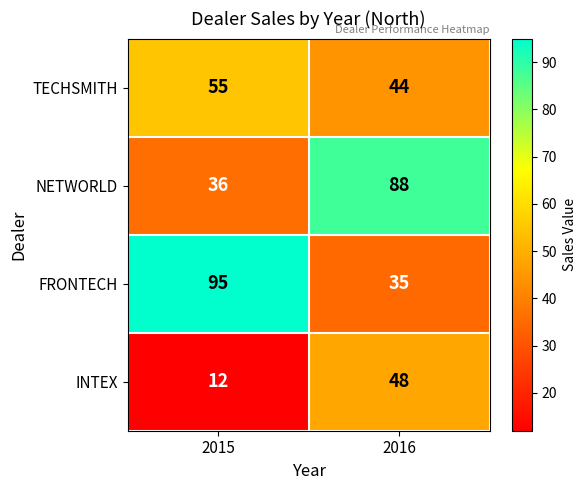

Rank the series by their maximum value, from highest to lowest.

FRONTECH, NETWORLD, TECHSMITH, INTEX